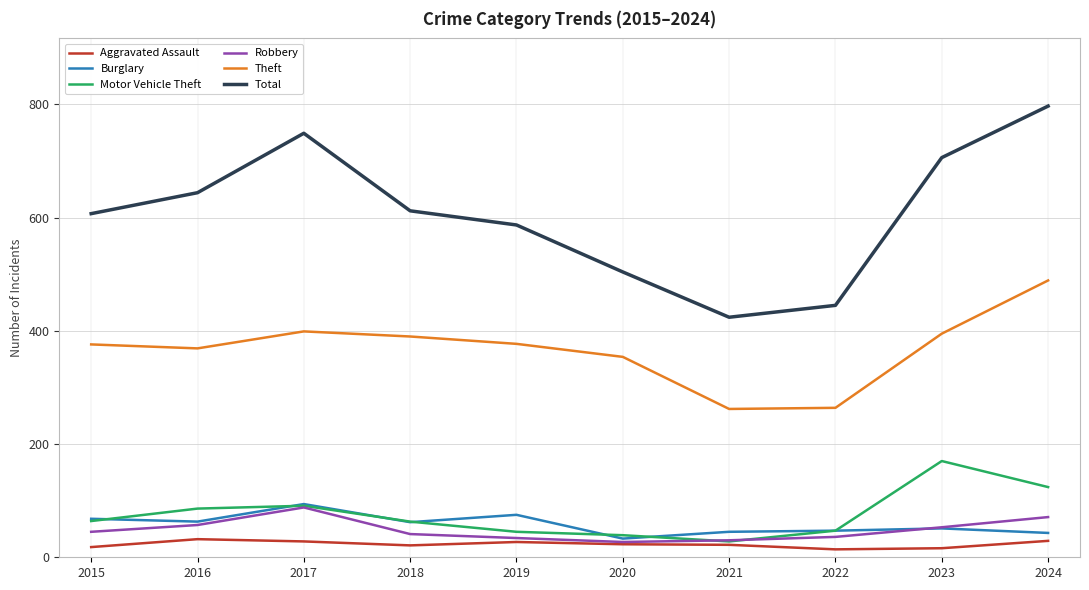

What are all the series names shown in the legend?

Aggravated Assault, Burglary, Motor Vehicle Theft, Robbery, Theft, Total